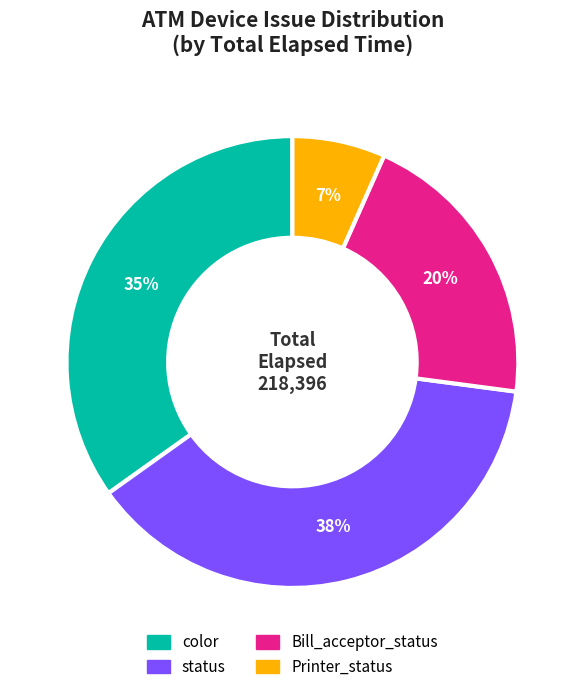

To the nearest percent, what is the average slice percentage?

25%